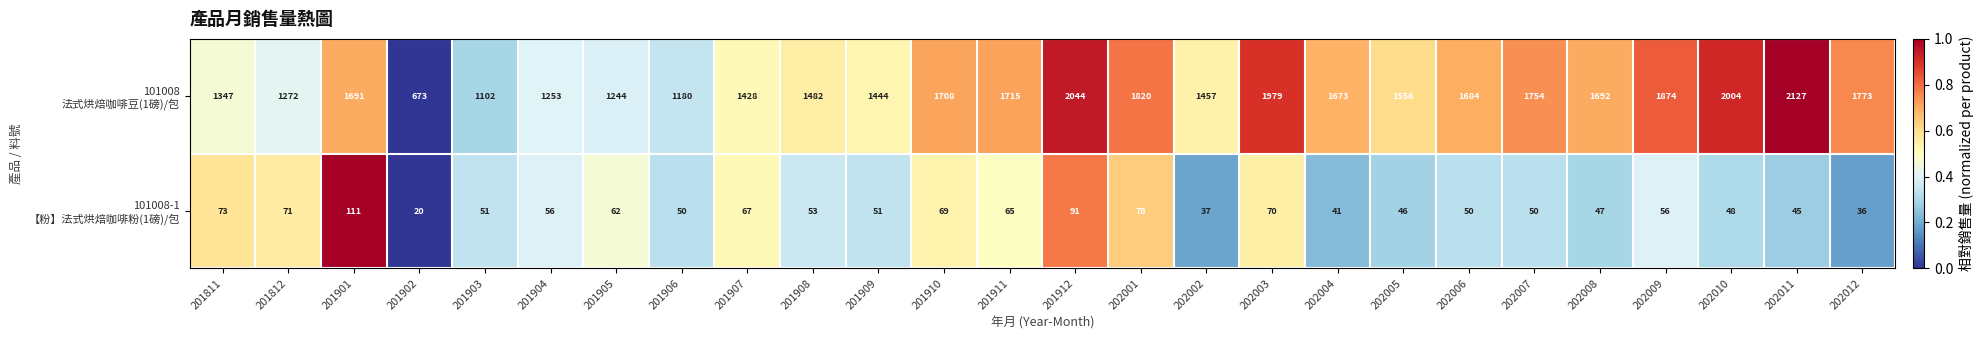

At how many categories does at least one series exceed 1523?

15